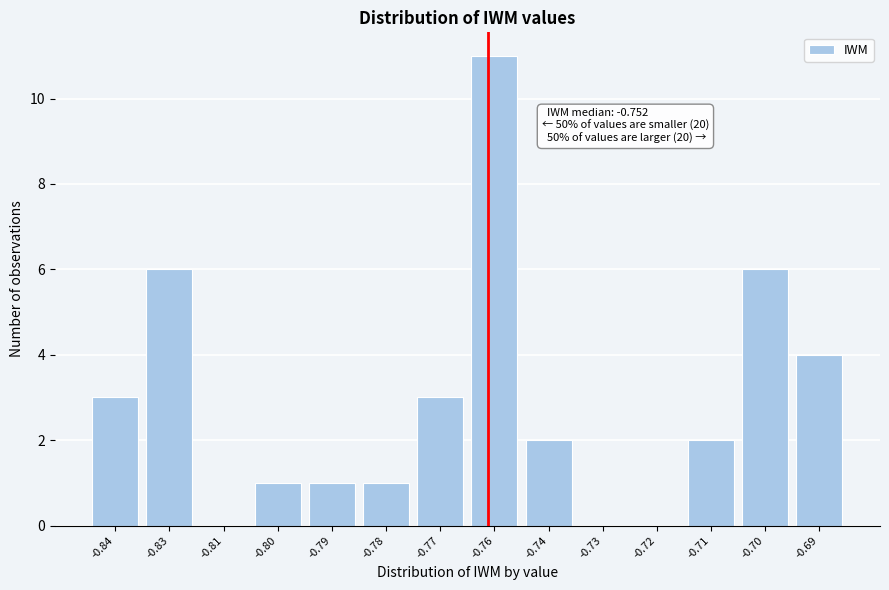

Reading left to right, what are all the values shown in this chart?

-0.84=3	-0.83=6	-0.81=0	-0.80=1	-0.79=1	-0.78=1	-0.77=3	-0.76=11	-0.74=2	-0.73=0	-0.72=0	-0.71=2	-0.70=6	-0.69=4